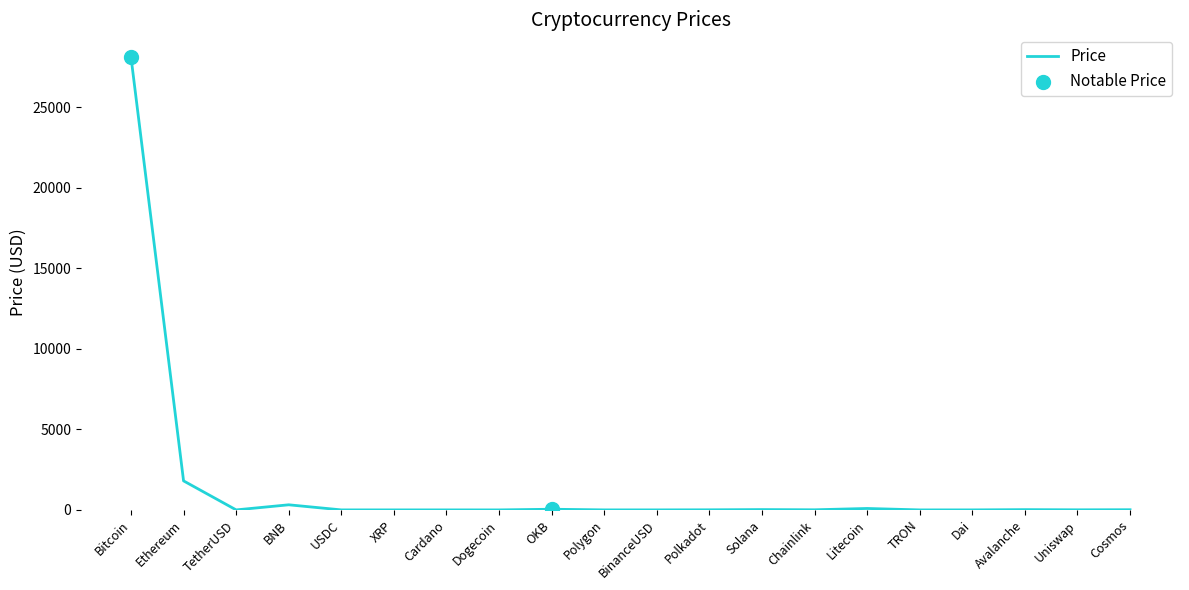

At which category does the chart reach its peak across all series?

Bitcoin